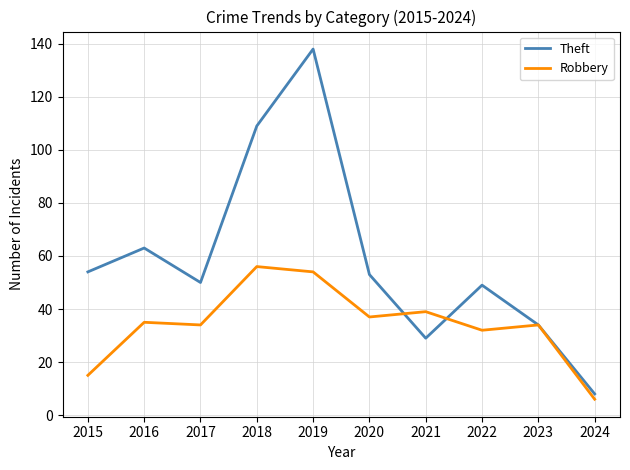

How many distinct data groups are displayed?

2